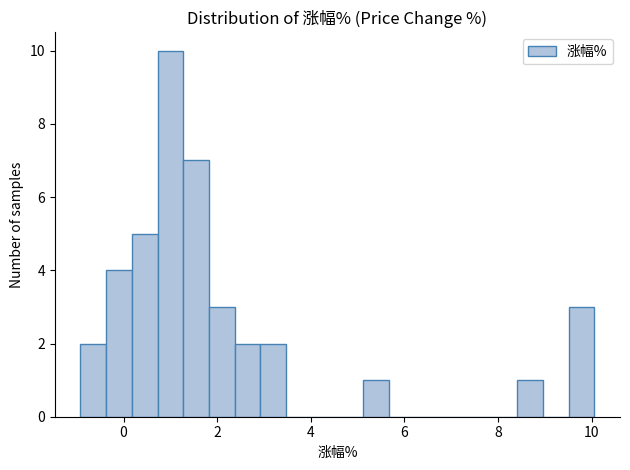

Read against the x-axis, roughly where is the centre of the tallest bar?

1.0